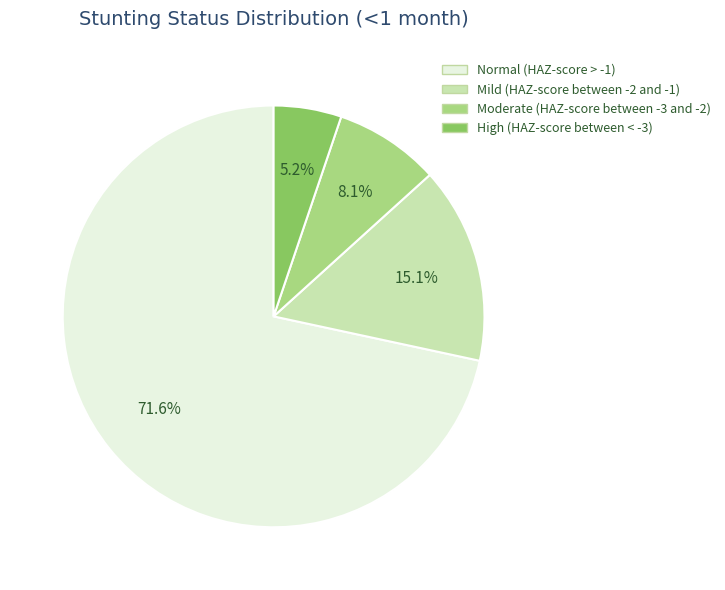

What portion of the pie excludes High (HAZ-score between < -3)?

94.8%